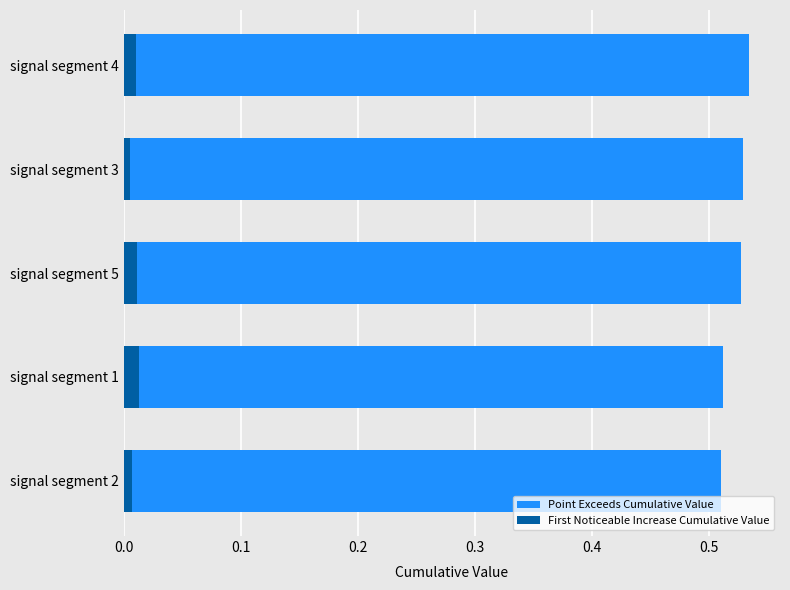

How many bars are there in each group?

2